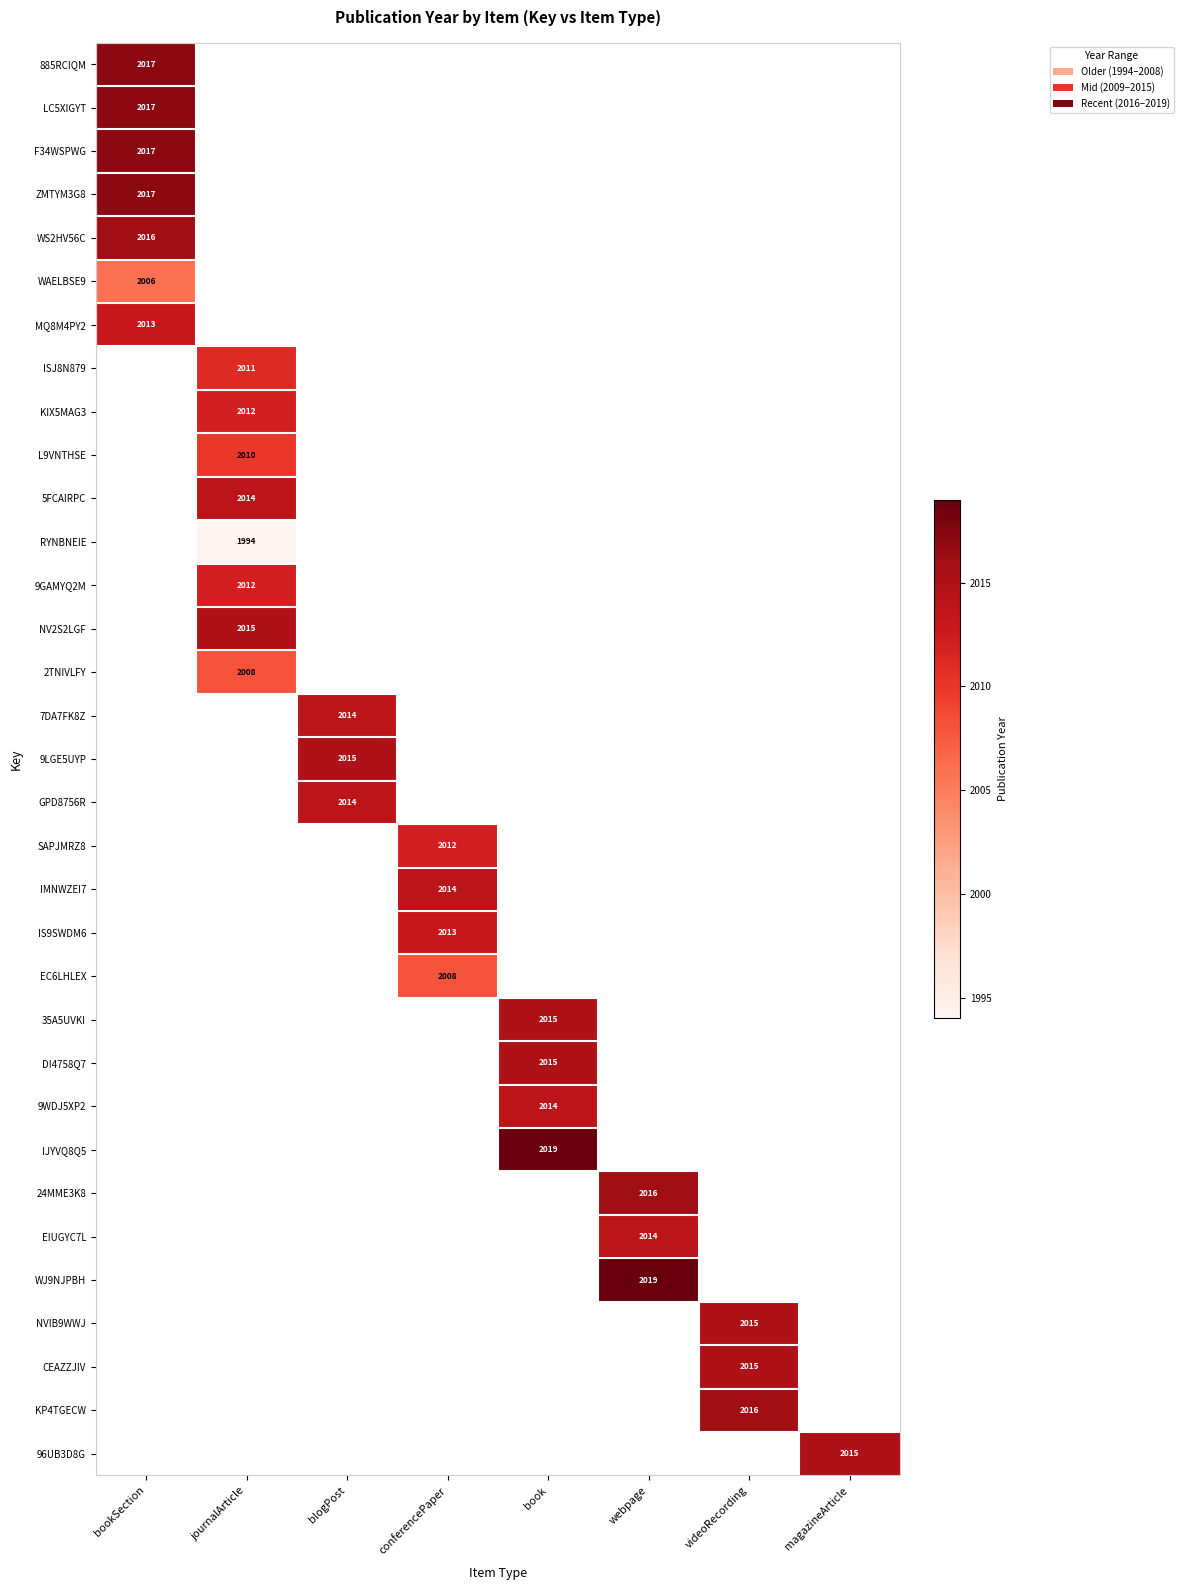

Is it true that RYNBNEIE equals 1994 at journalArticle?

True